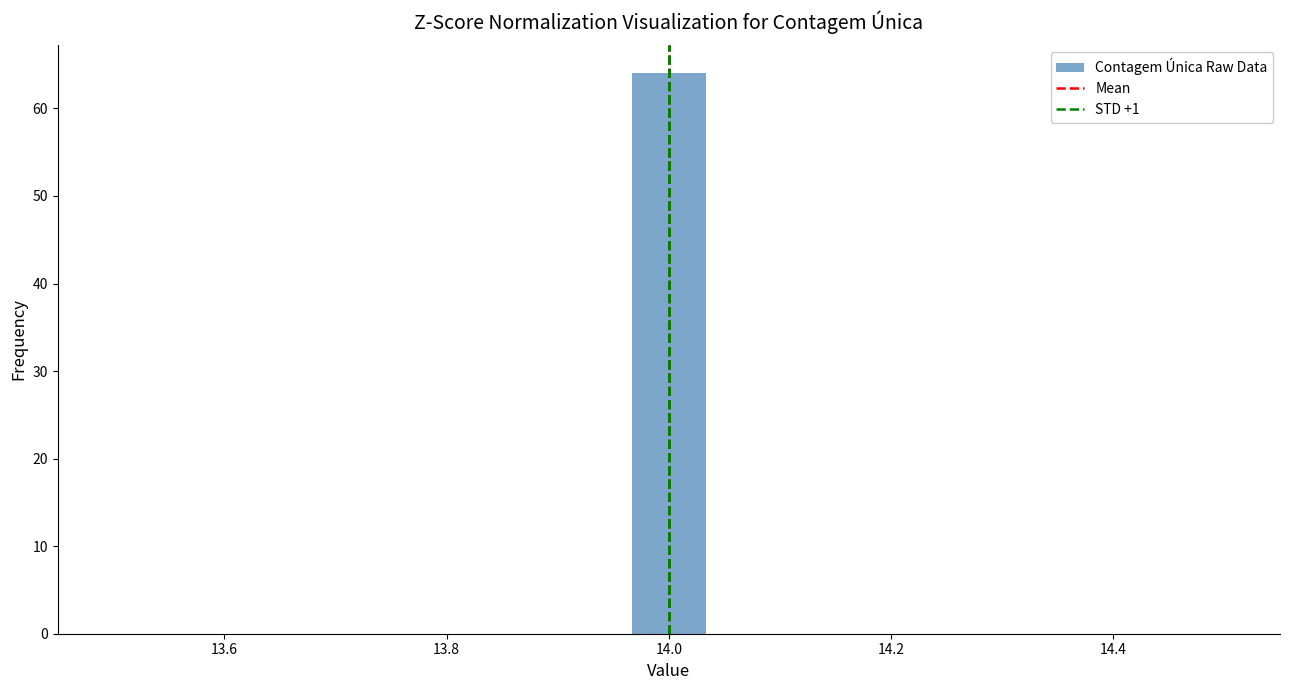

Around what value on the x-axis is the tallest bar? Give the approximate position of its centre, as read against the axis.

14.00